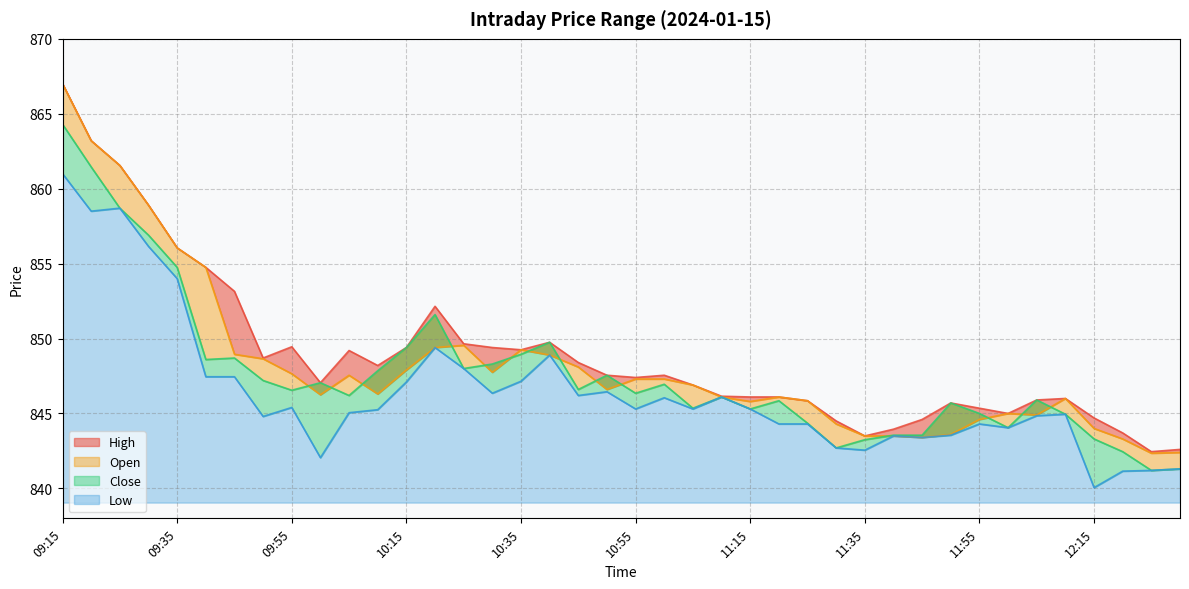

Which series has the largest range (max minus min)?

Open